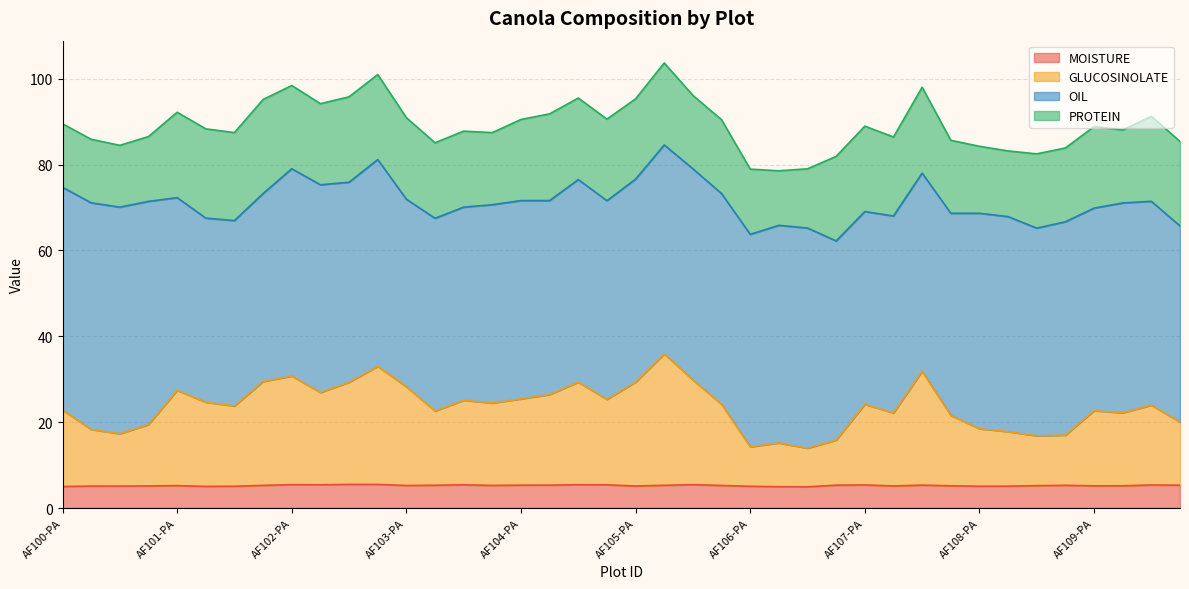

How many data points in MOISTURE are above 5?

38